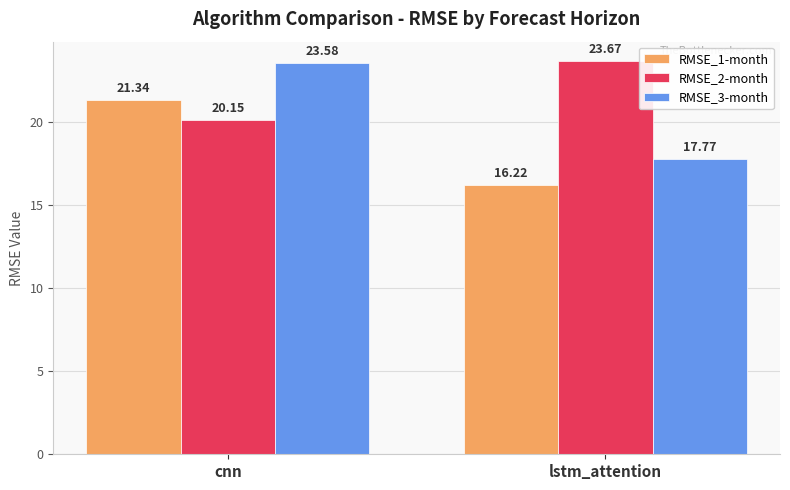

What is the average value of the RMSE_1-month series?

18.8